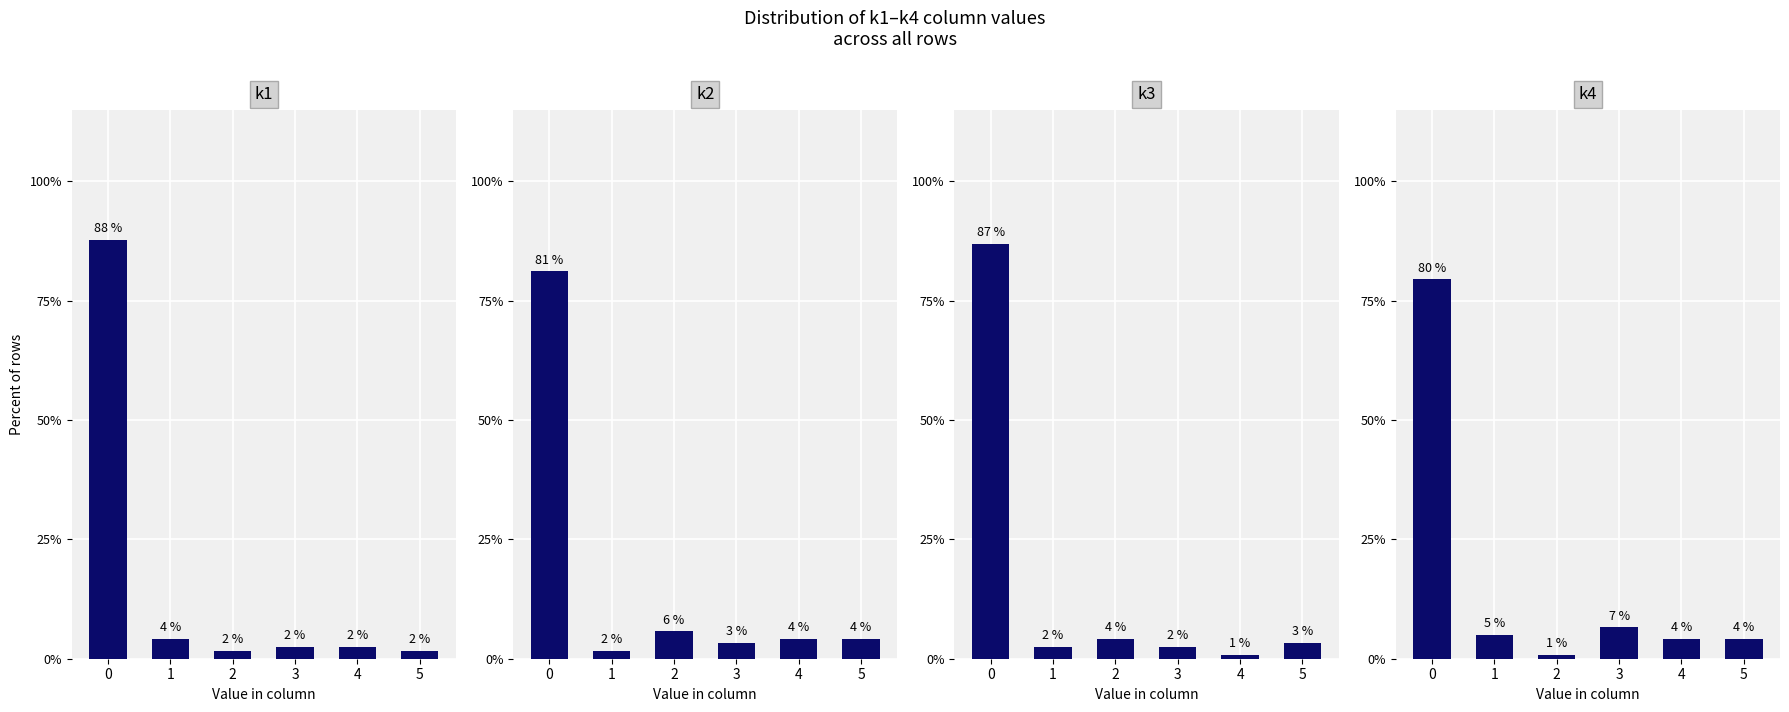

What is the difference between the maximum and second lowest values in the k1 series?

86.1